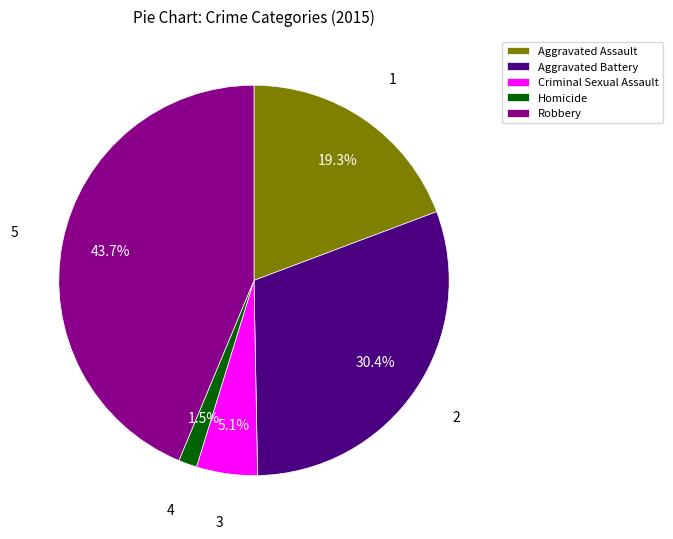

Between Aggravated Assault and Aggravated Battery, which is larger?

Aggravated Battery